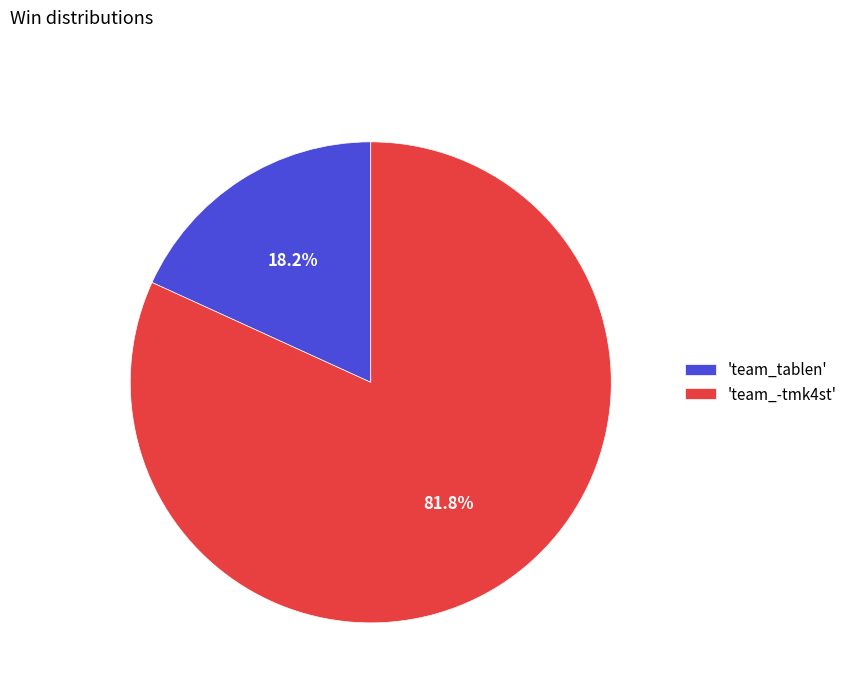

What is the largest slice in the pie chart?

'team_-tmk4st'